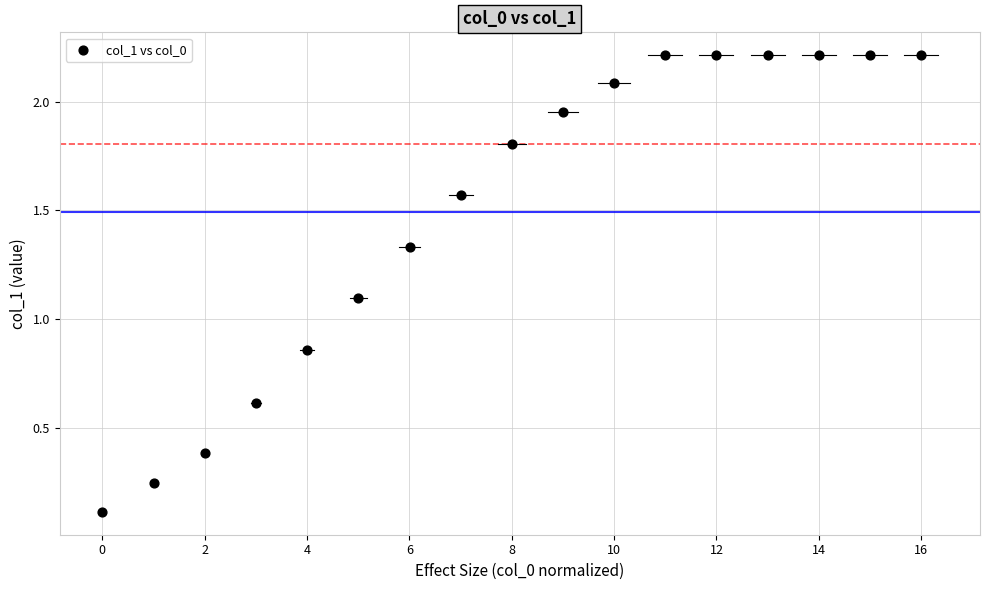

What is the range of Y values (max minus min)?

2.1